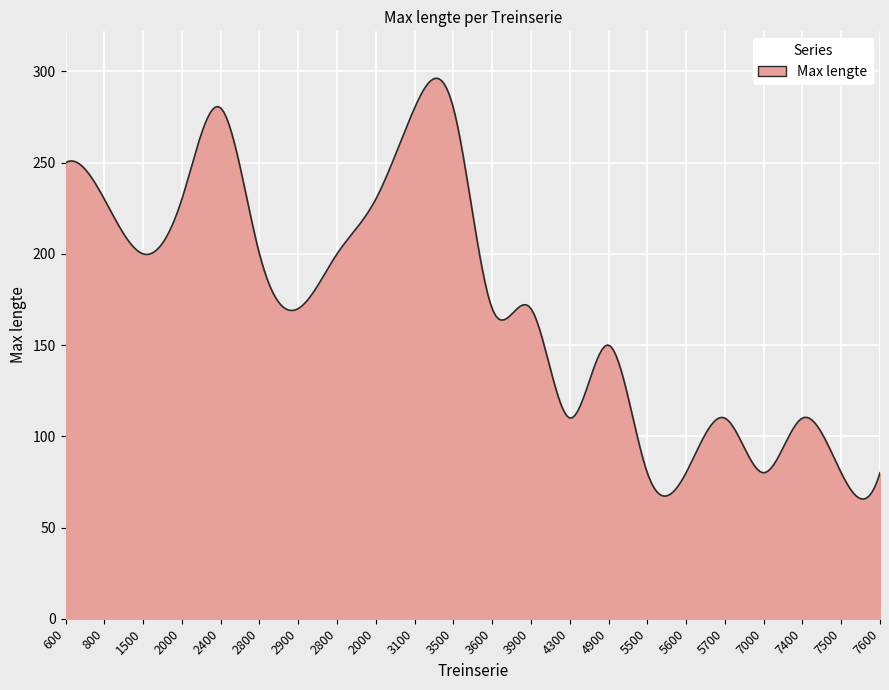

What is the smallest value displayed?

65.6